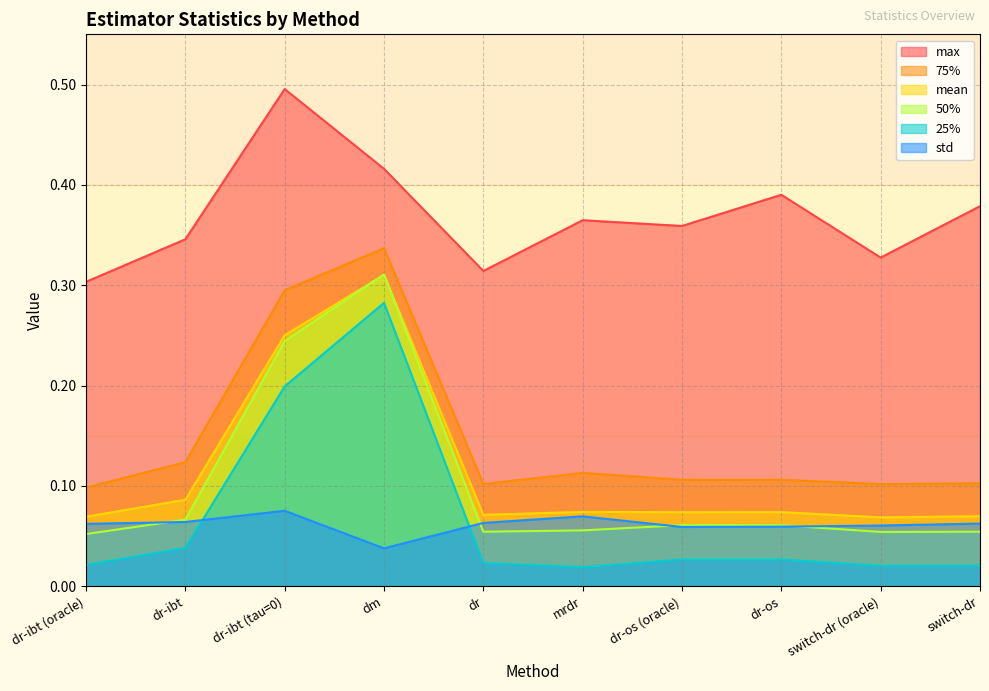

True or false: mean and std cross at least once.

False